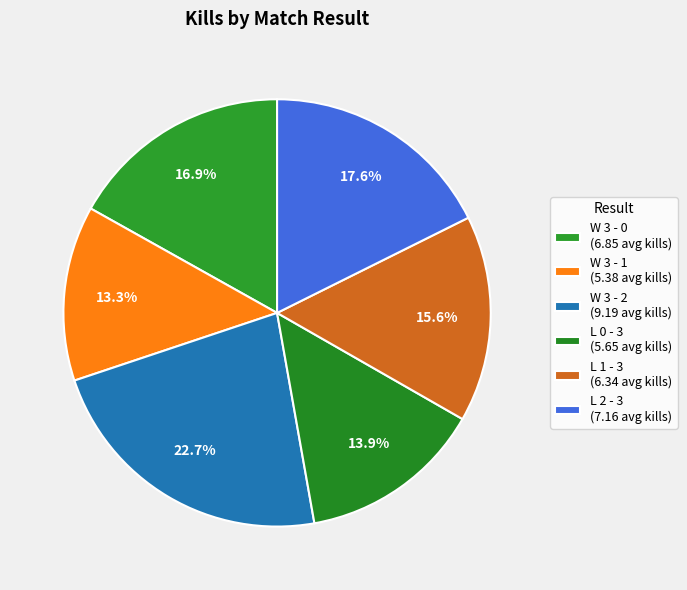

Which has a higher value, W 3 - 1 or L 1 - 3?

L 1 - 3